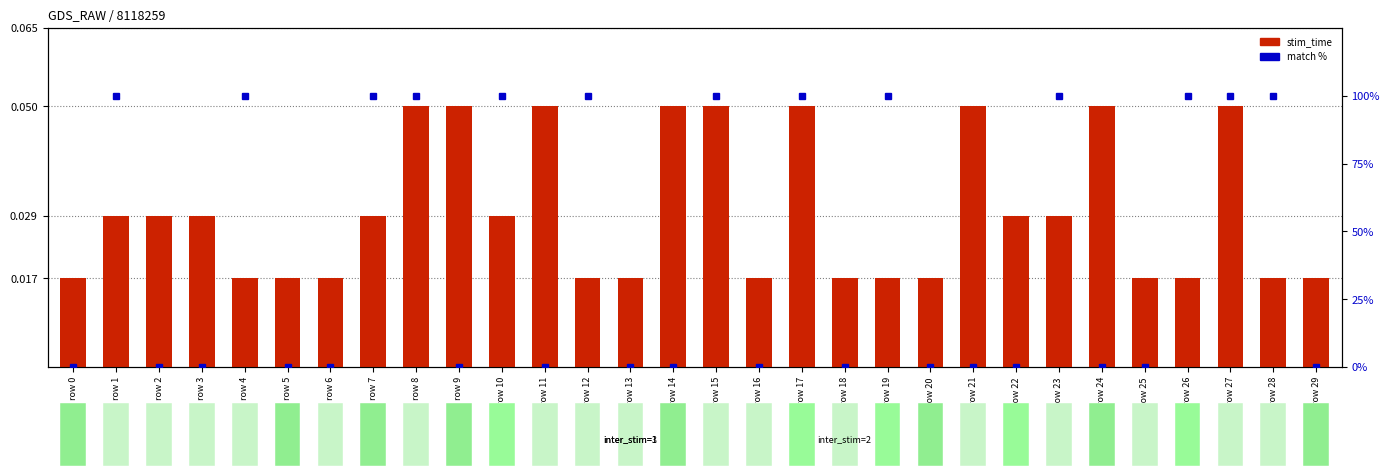

How many groups of bars are there?

30